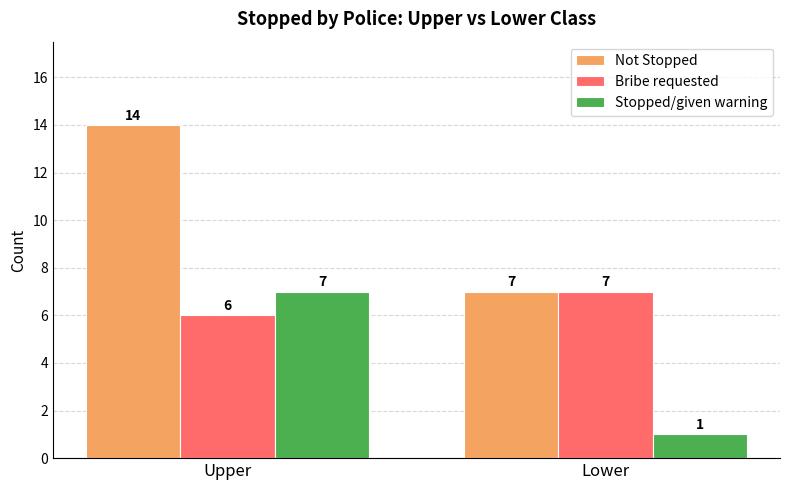

What is the lowest value of the Bribe requested series?

6